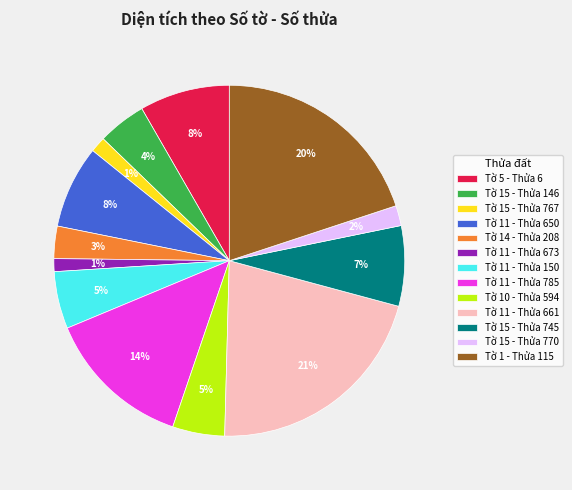

Count the number of slices in the pie.

13